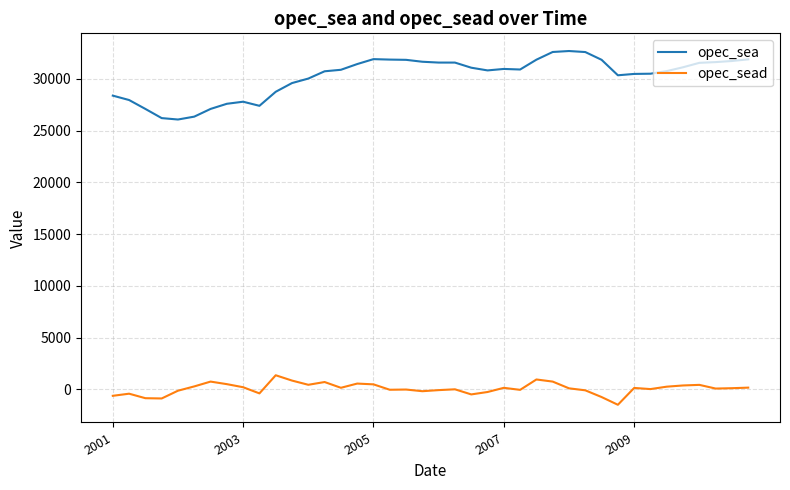

True or false: opec_sead and opec_sea cross at least once.

False